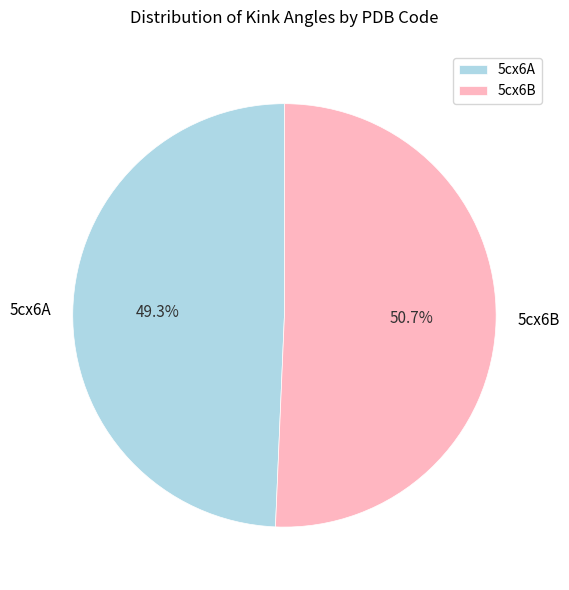

Is it true that 5cx6A is 55% of the pie?

False